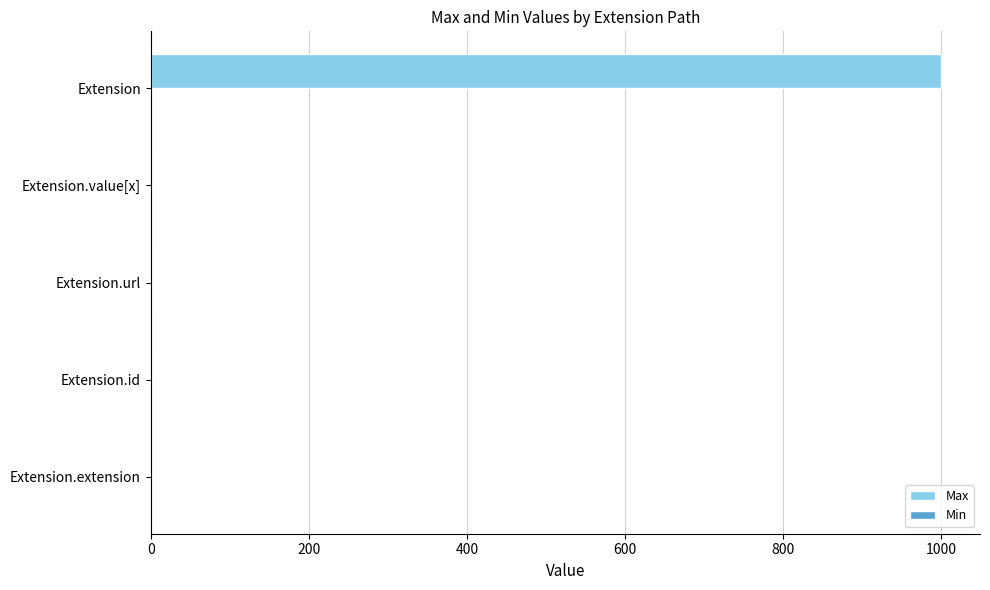

Is it true that Max equals 649 at Extension.extension?

False